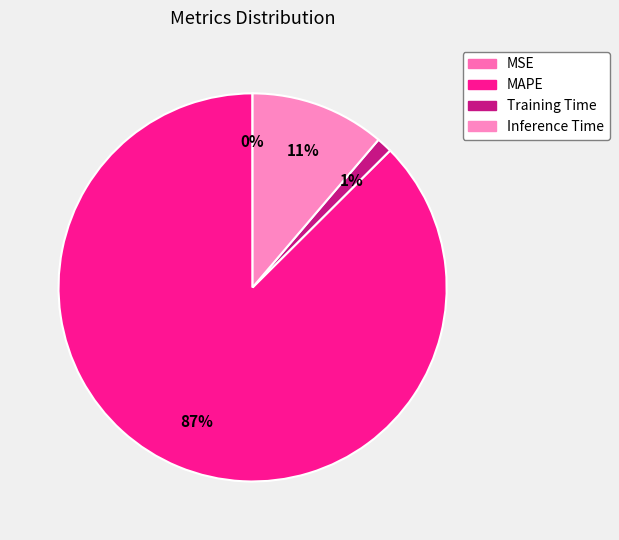

What is the change in value from MSE to Inference Time?

+1.1